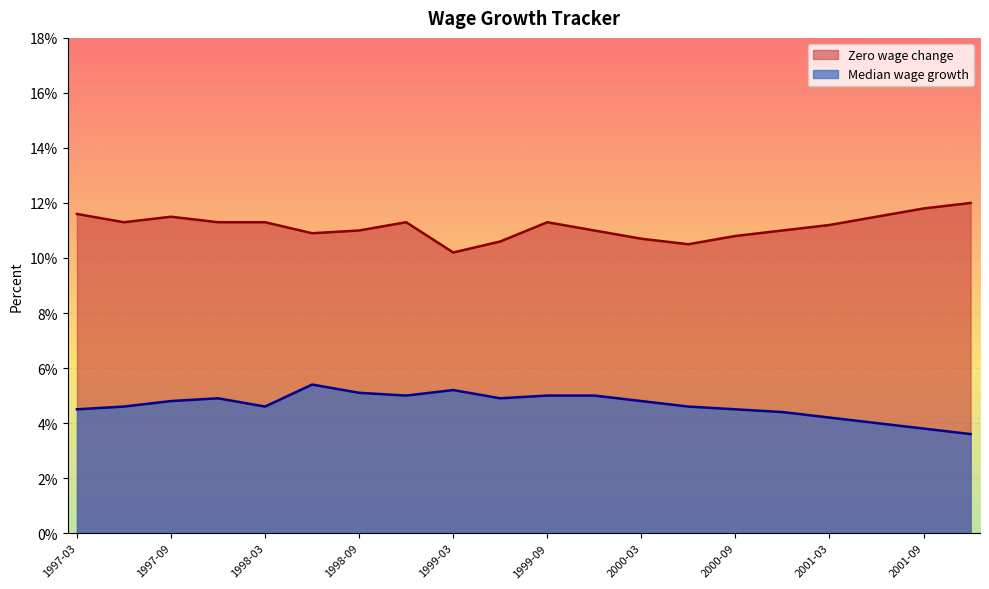

Reading right to left, extract all data points from this chart.

Zero wage change: 12.0	11.8	11.5	11.2	11.0	10.8	10.5	10.7	11.0	11.3	10.6	10.2	11.3	11.0	10.9	11.3	11.3	11.5	11.3	11.6
Median wage growth: 3.6	3.8	4.0	4.2	4.4	4.5	4.6	4.8	5.0	5.0	4.9	5.2	5.0	5.1	5.4	4.6	4.9	4.8	4.6	4.5